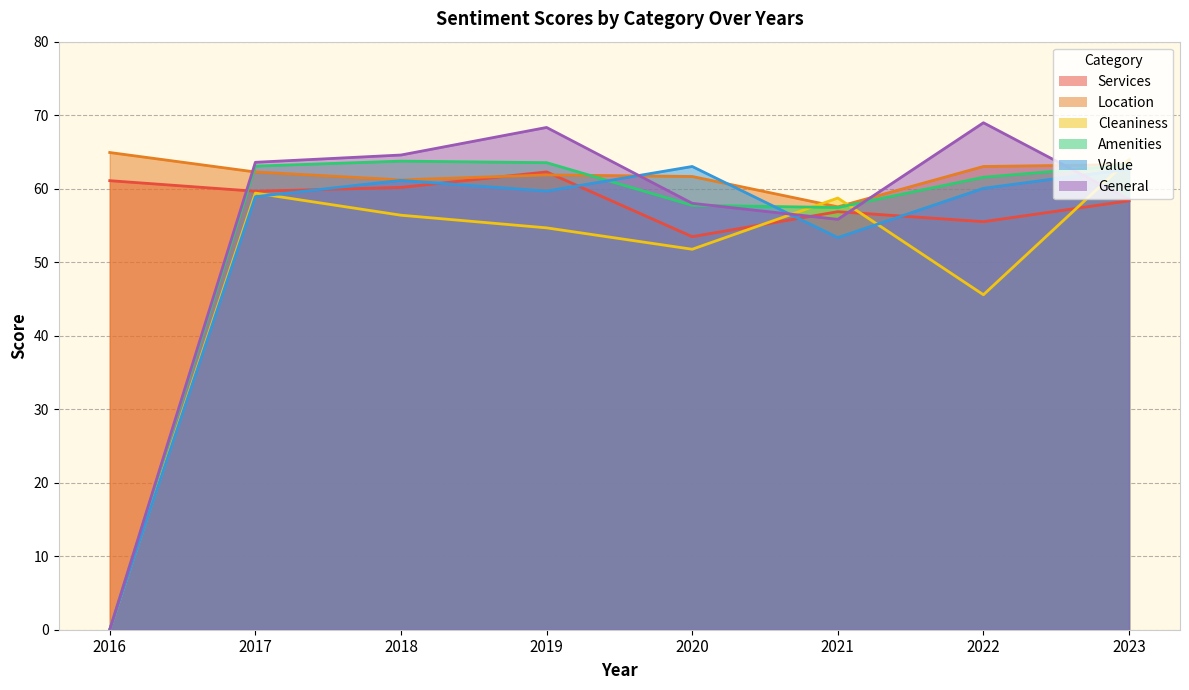

How many data points does each series have?

8